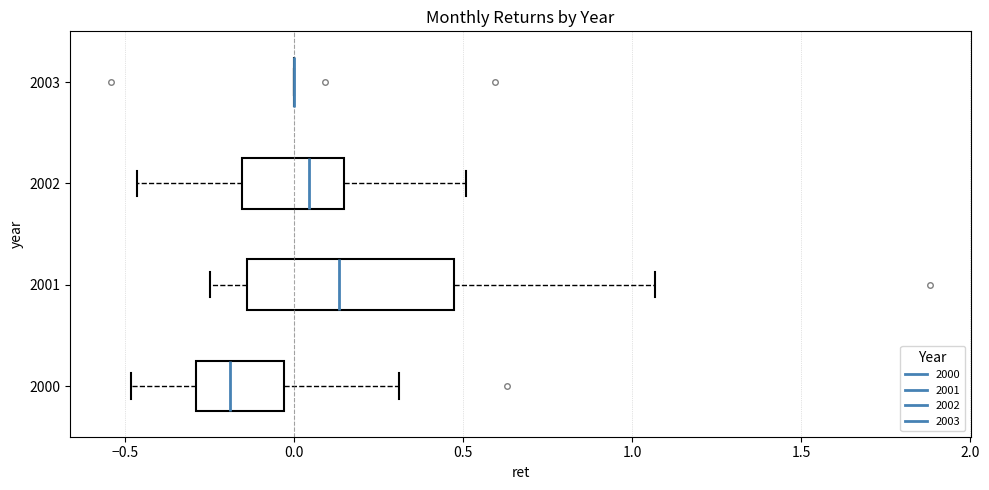

Reading bottom to top, read every box against the x-axis: the position of its median line, the range the box covers, and the ends of its whiskers. The values are not printed on the chart, so give them approximately, as read against the axis.

2000: median -0.20, box -0.30 to -0.05, whiskers -0.50 to 0.30
2001: median 0.15, box -0.15 to 0.45, whiskers -0.25 to 1.05
2002: median 0.05, box -0.15 to 0.15, whiskers -0.45 to 0.50
2003: box collapsed to a line at 0.00, whiskers 0.00 to 0.00